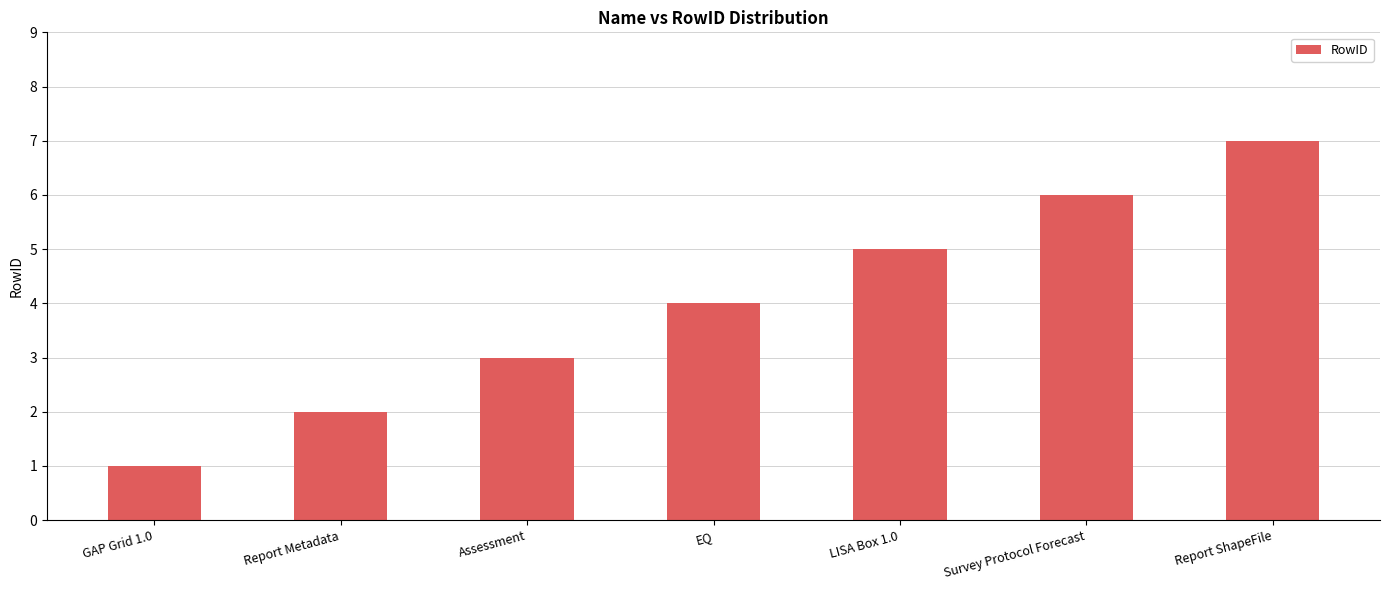

The value at Survey Protocol Forecast is 6. True or false?

True